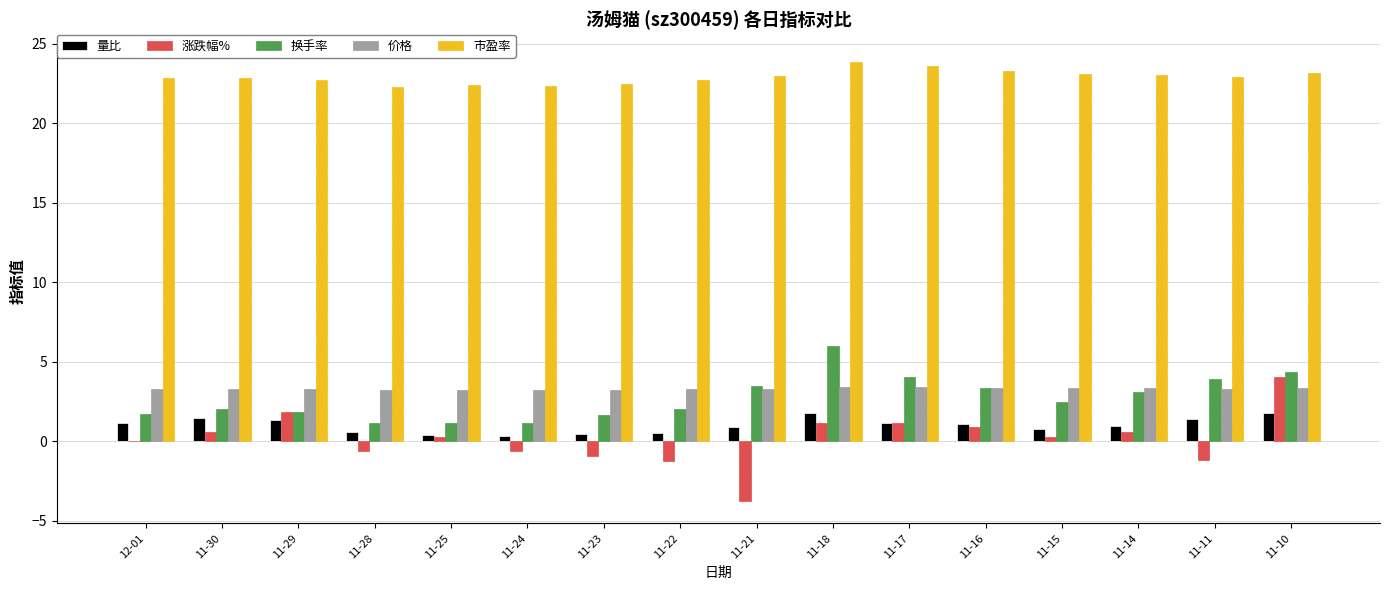

Is the value of 价格 at 11-28 greater than the value of 换手率 at 11-15?

Yes